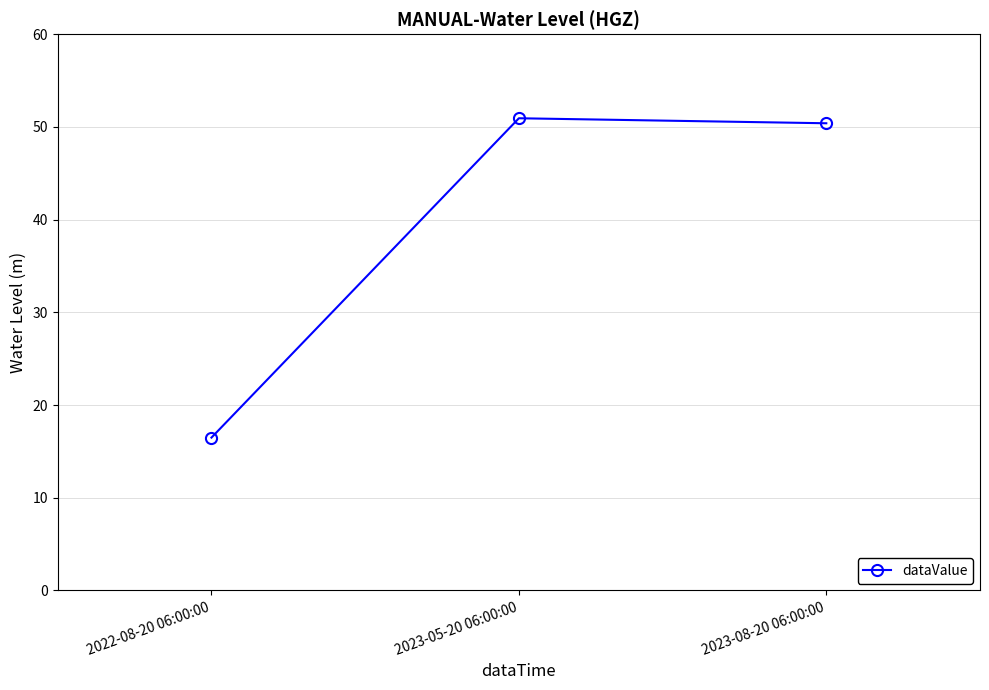

What is the sum of the values at 2023-05-20 06:00:00 and 2023-08-20 06:00:00?

101.3